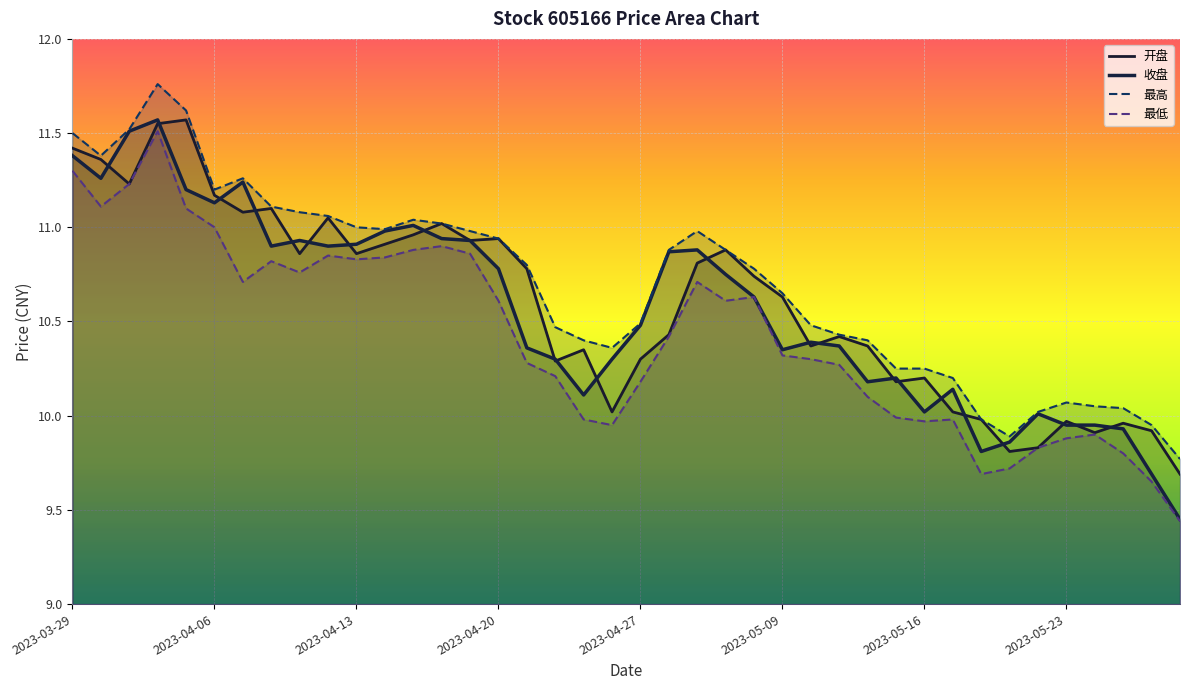

Which series has the largest total across all categories?

最高